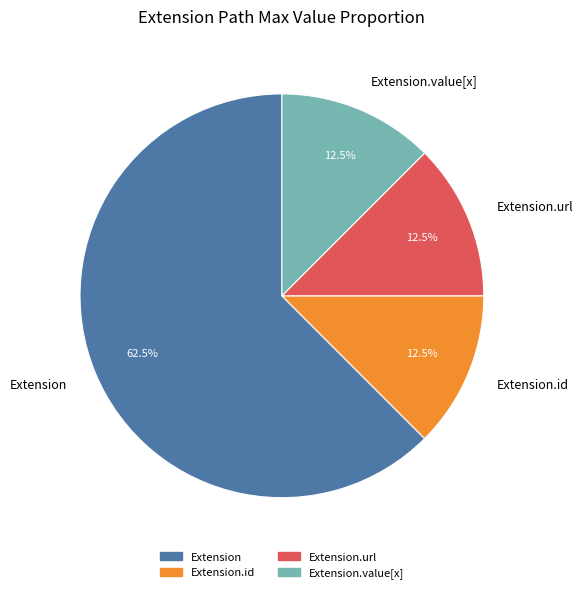

Which slice represents more than half of the pie?

Extension